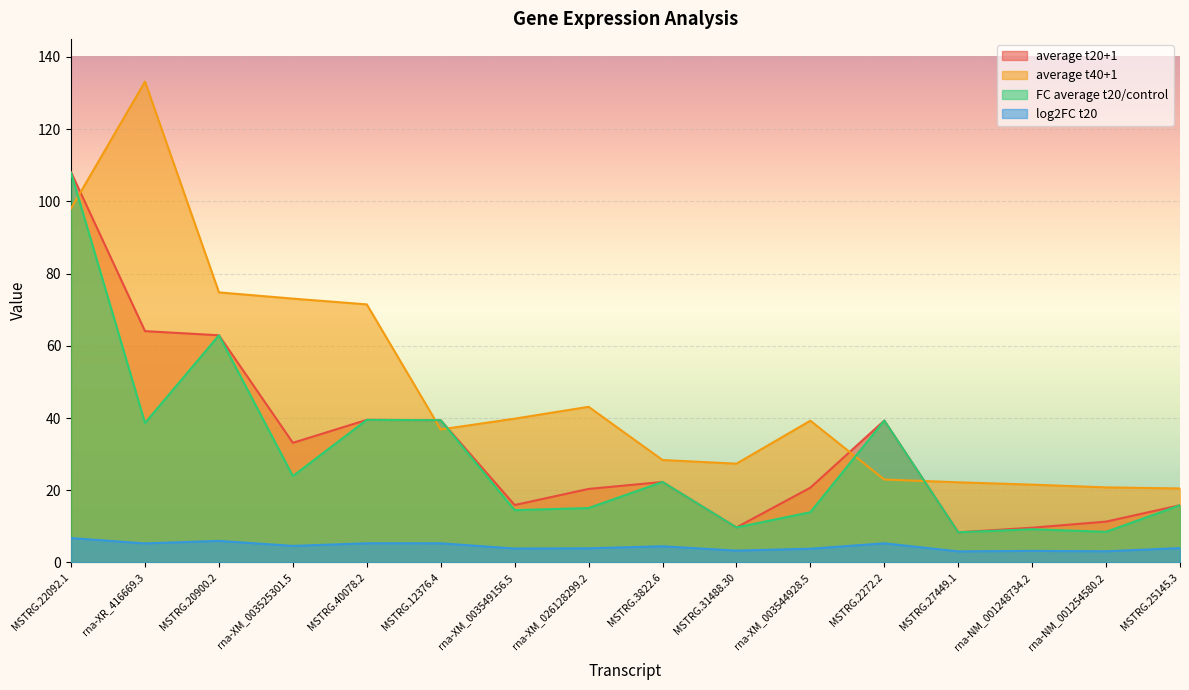

At which category does log2FC t20 reach its first local peak?

MSTRG.20900.2